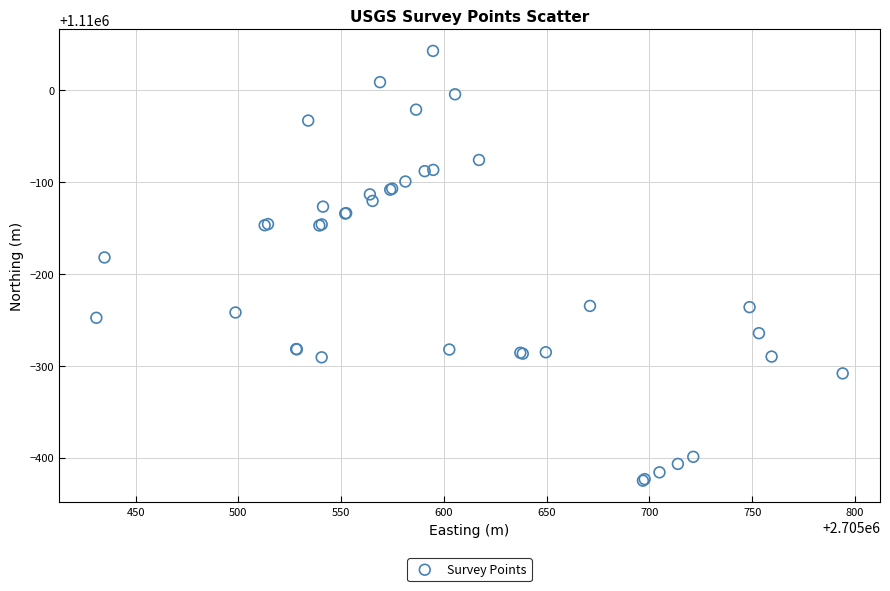

What Y value in the scatter plot is closest to 1109808?

1109817.7